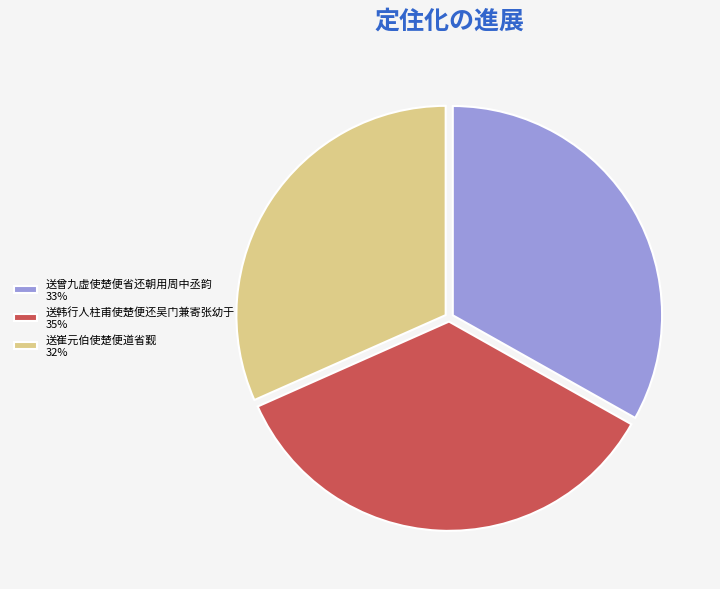

Combined, do 送曾九虚使楚便省还朝用周中丞韵 33% and 送崔元伯使楚便道省觐 32% account for over 50%?

Yes